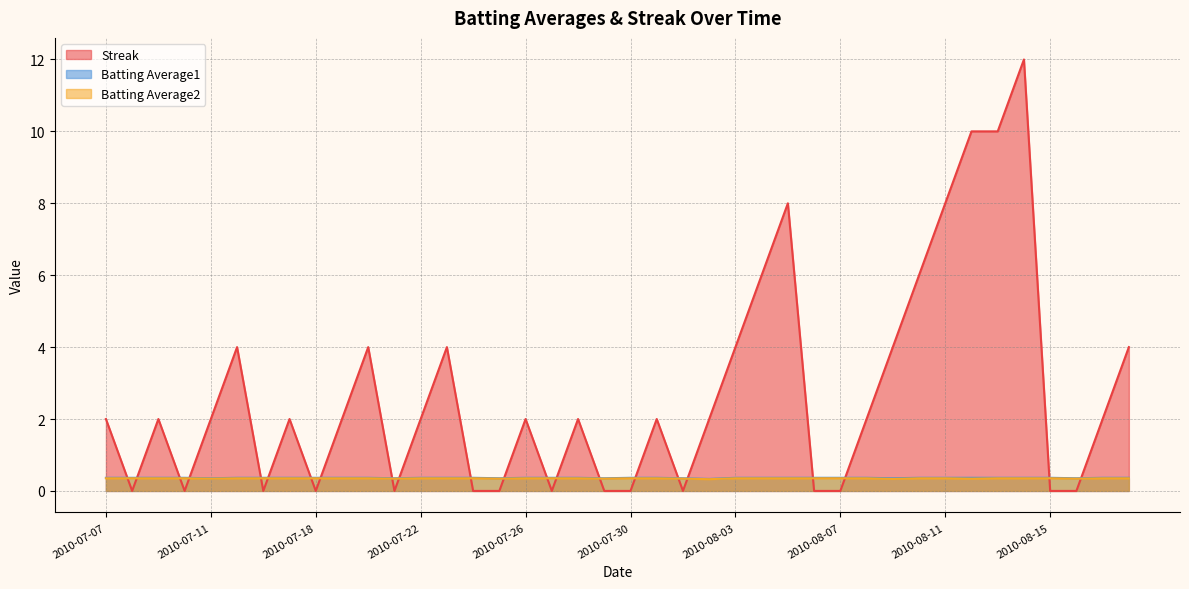

How many distinct data groups are displayed?

3